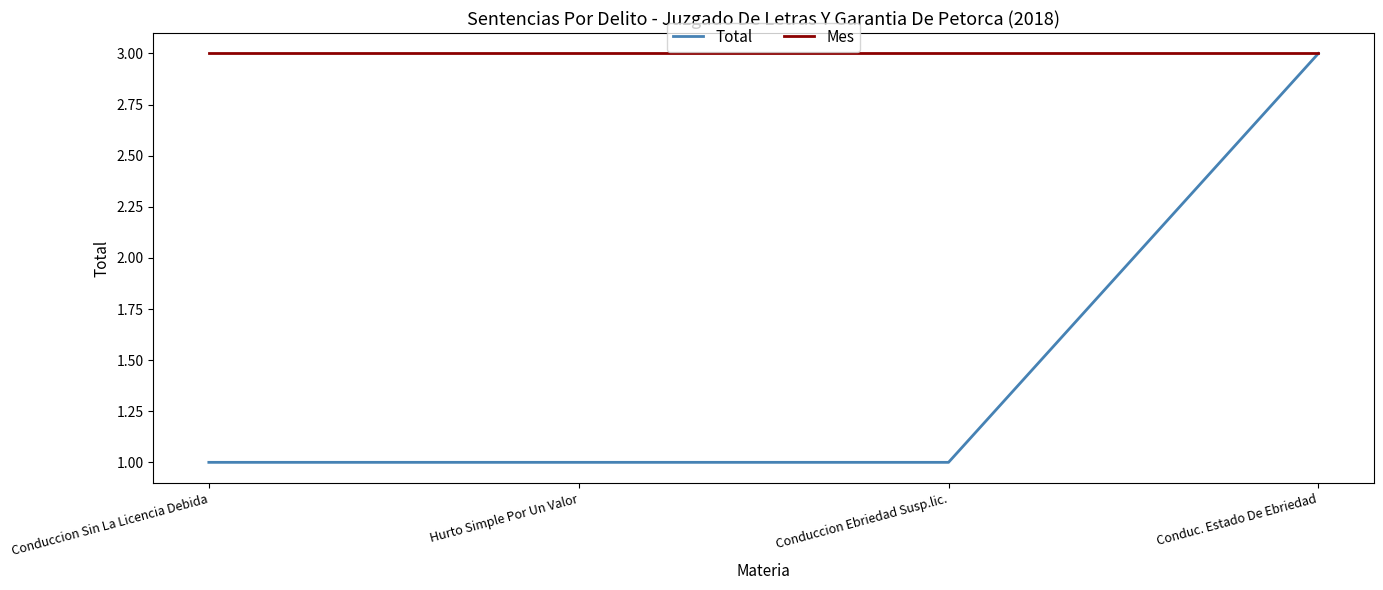

What is the highest value of the Total series?

3